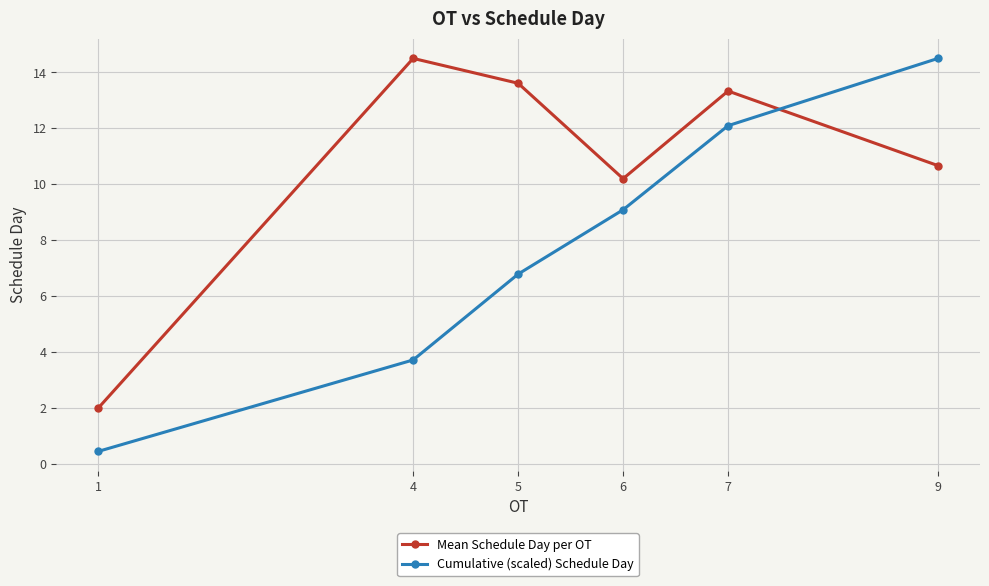

Rank the categories by Mean Schedule Day per OT value from lowest to highest.

1, 6, 9, 7, 5, 4